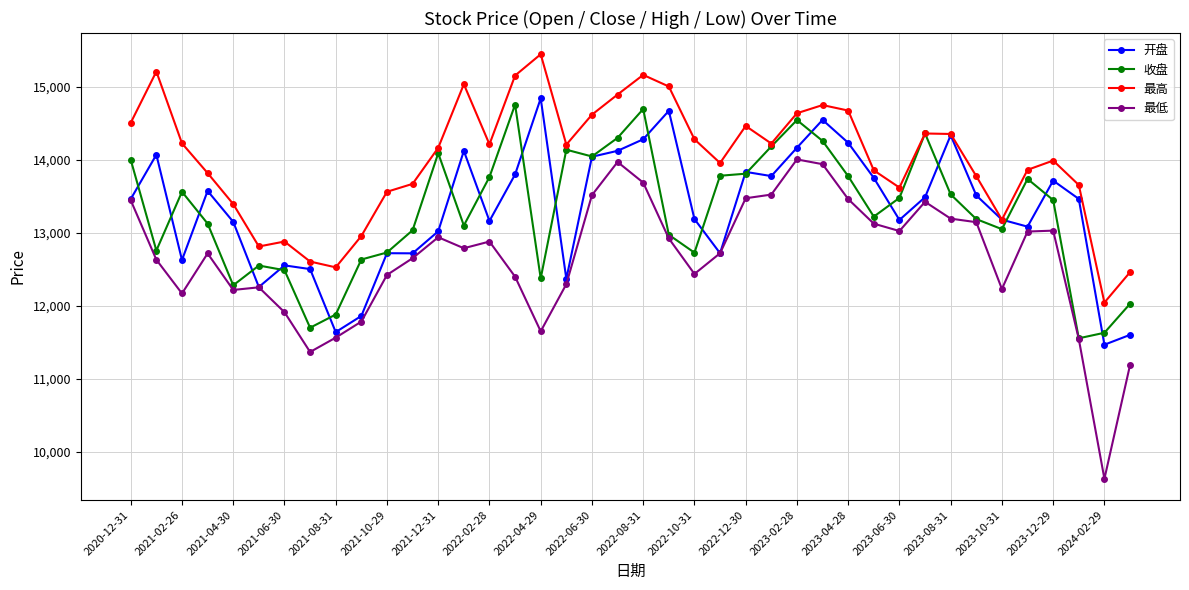

Rank the series by their maximum value, from highest to lowest.

最高, 开盘, 收盘, 最低